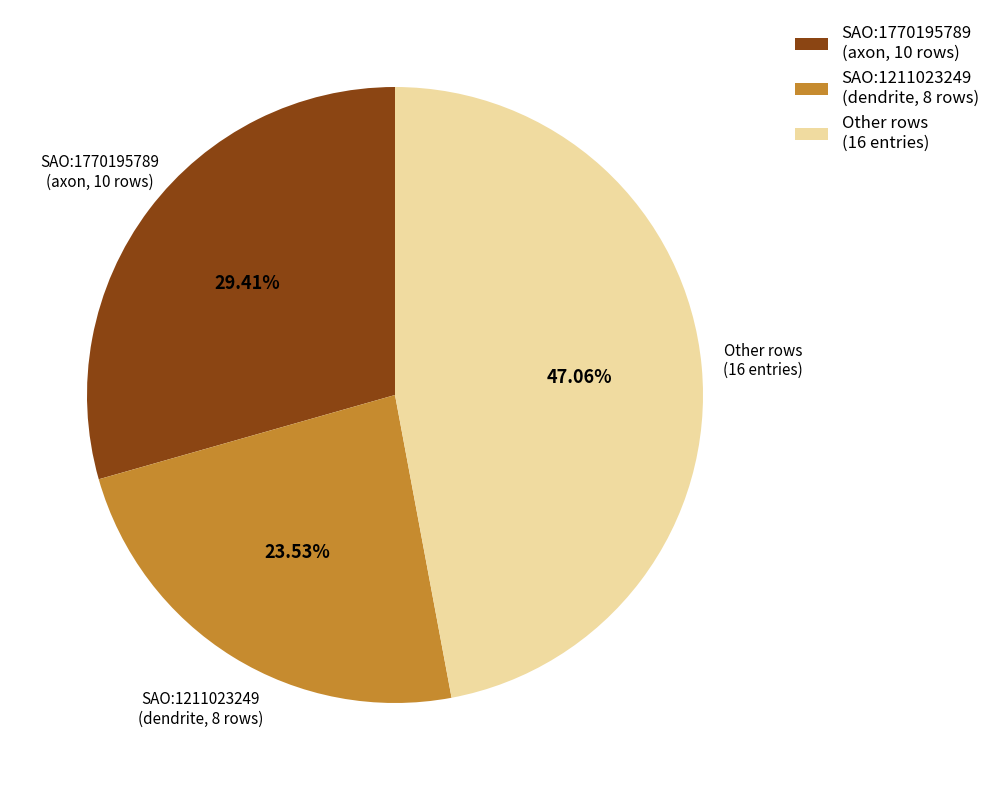

Is there a majority slice in this chart?

No